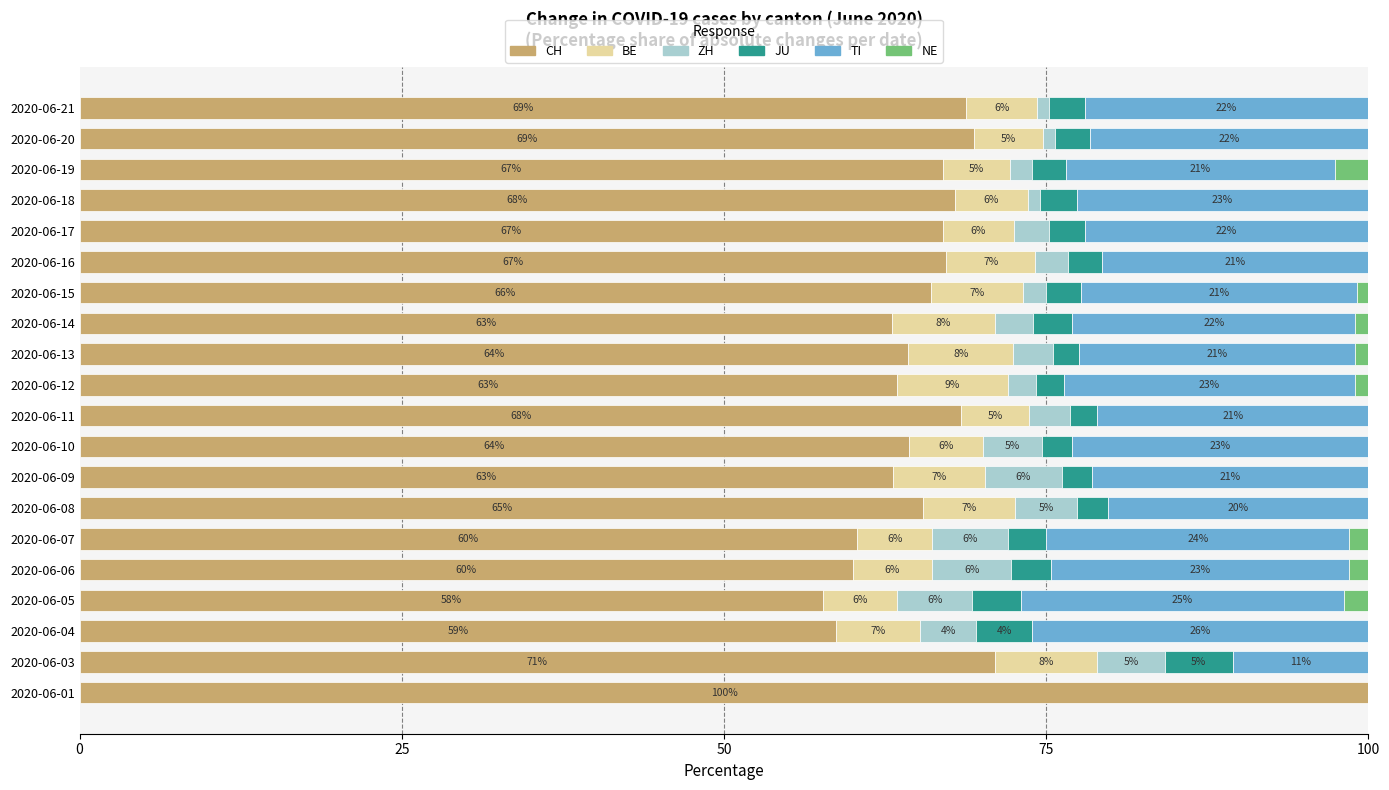

Is it true that CH equals 22.1 at 2020-06-04?

False